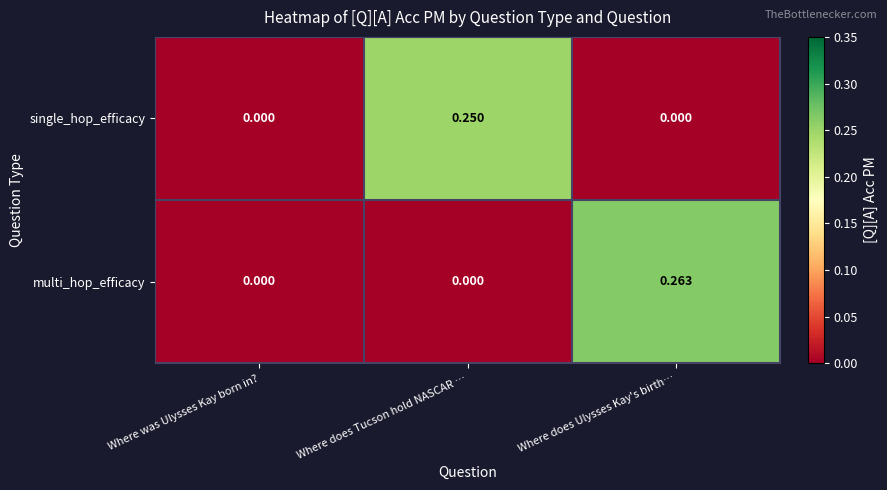

Which label corresponds to the largest value in the chart?

Where does Ulysses Kay's birth…